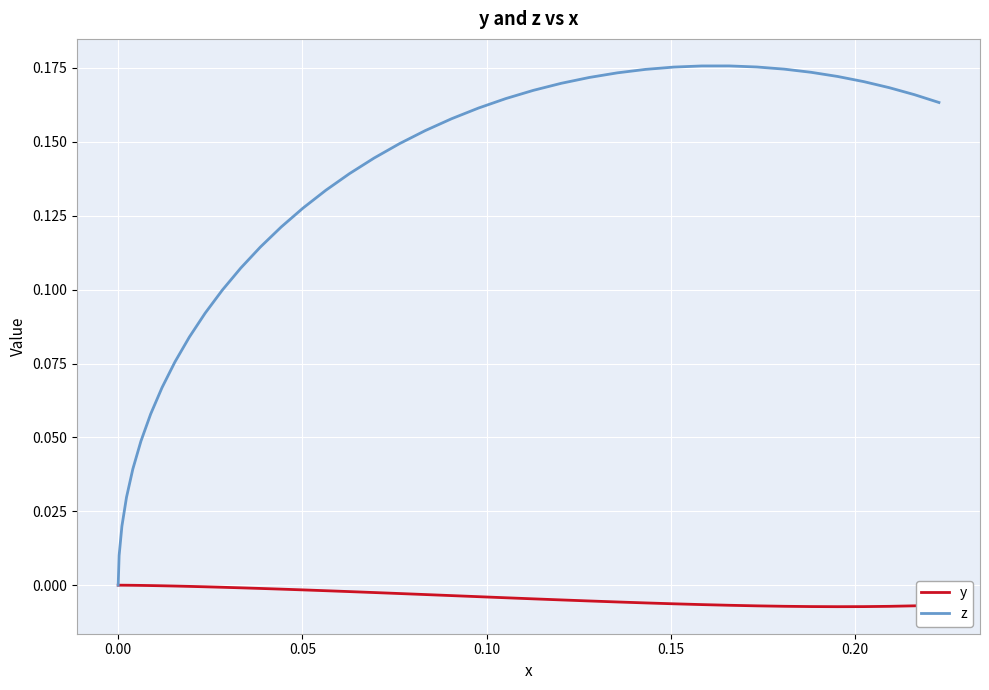

Which series has the widest spread of values?

z